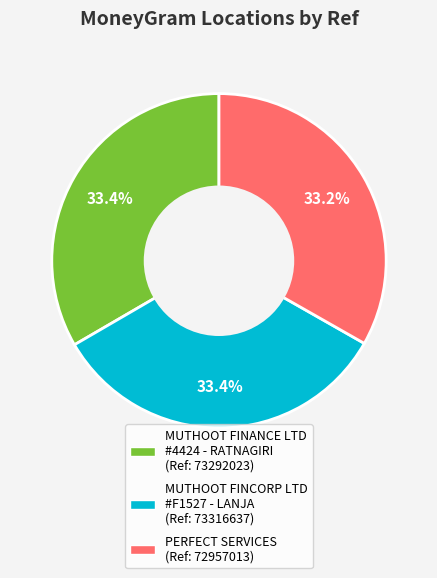

What is the ratio of the value at MUTHOOT FINANCE LTD #4424 - RATNAGIRI (Ref: 73292023) to the value at MUTHOOT FINCORP LTD #F1527 - LANJA (Ref: 73316637)?

1.0